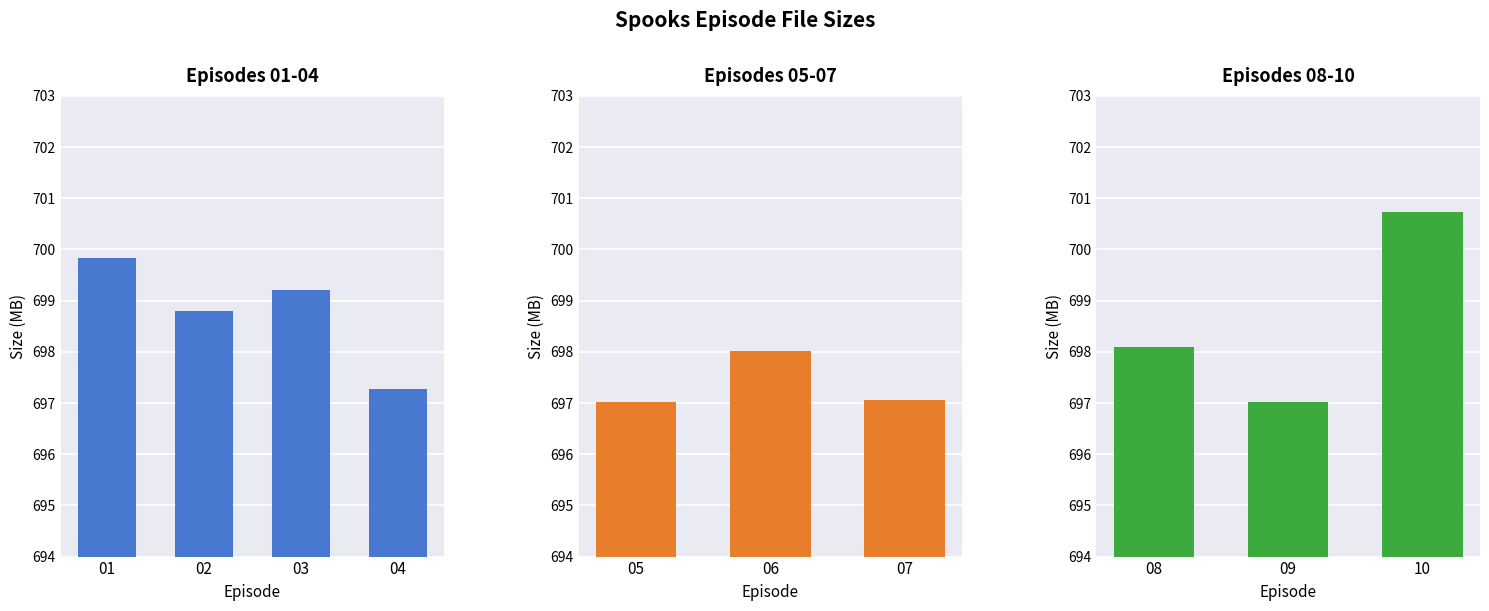

The value at 09 is 697.0. True or false?

True